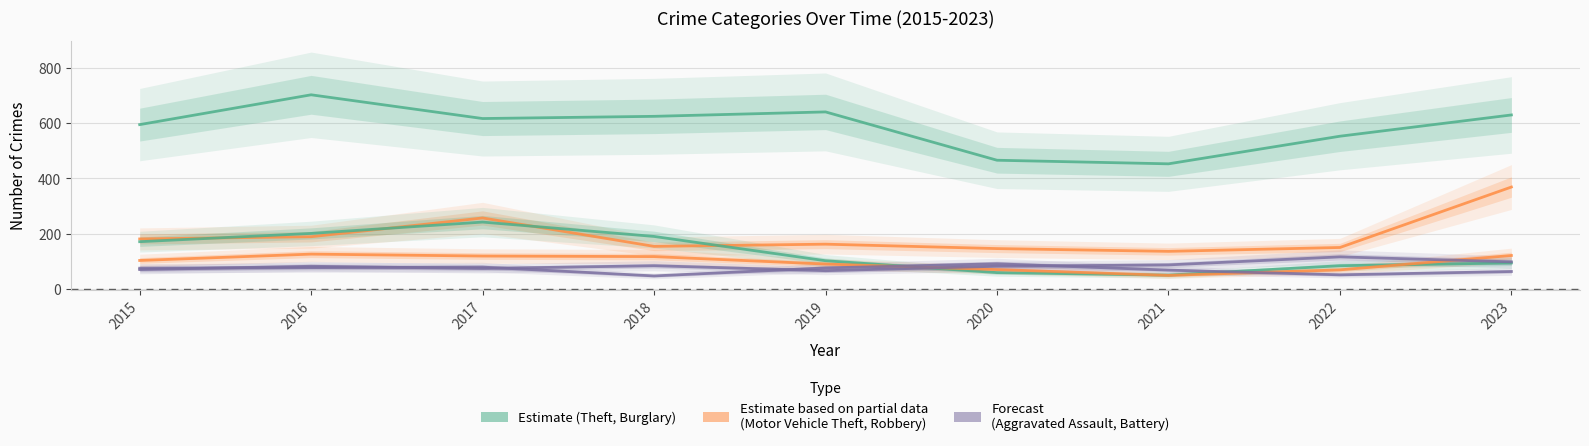

What is the maximum value shown in the chart?

703